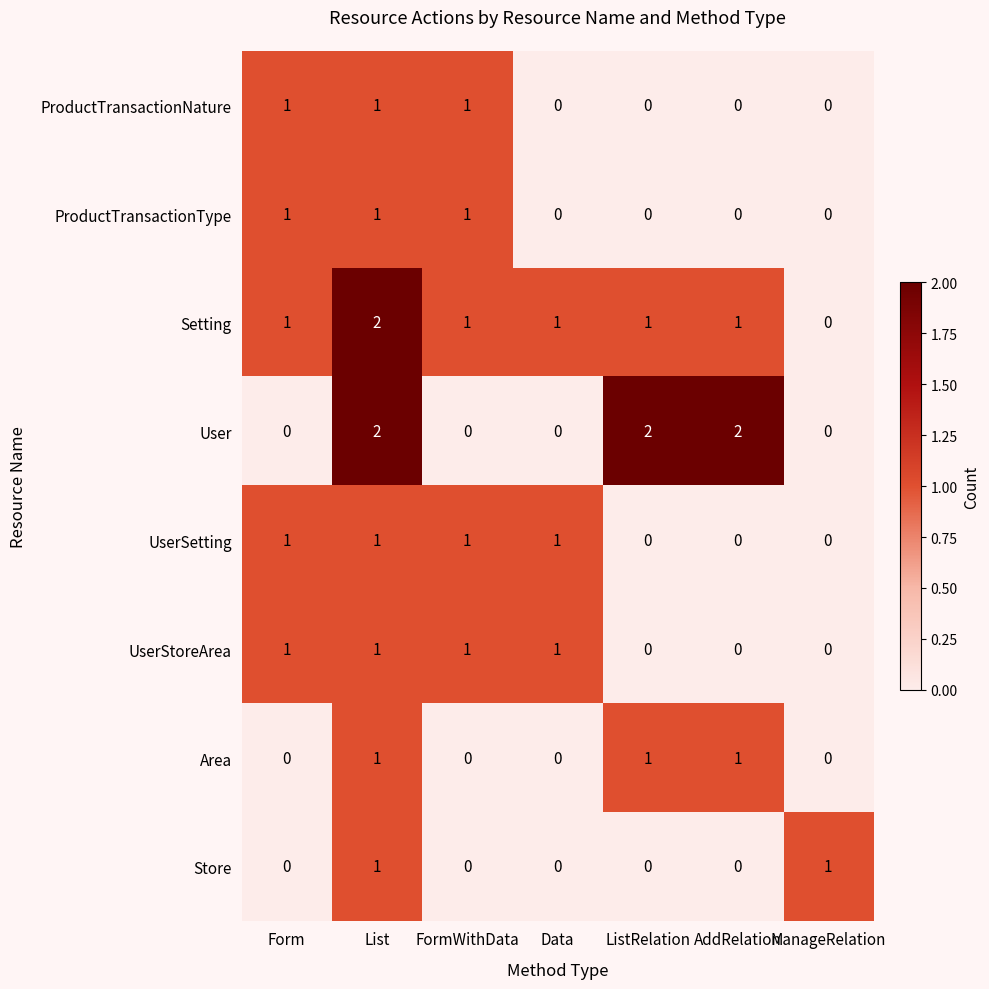

What is the sum of all ProductTransactionNature values?

3